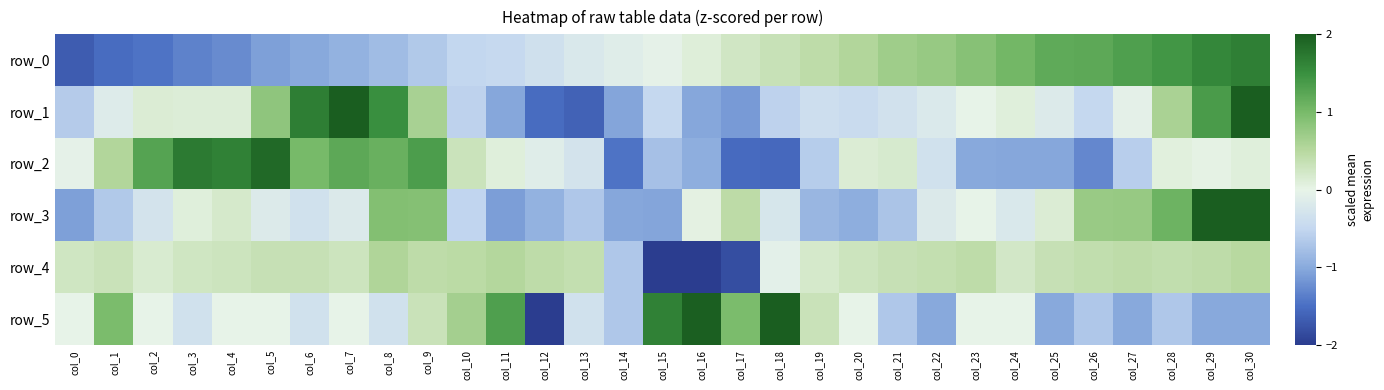

Which series changed the most between col_4 and col_21?

row_0